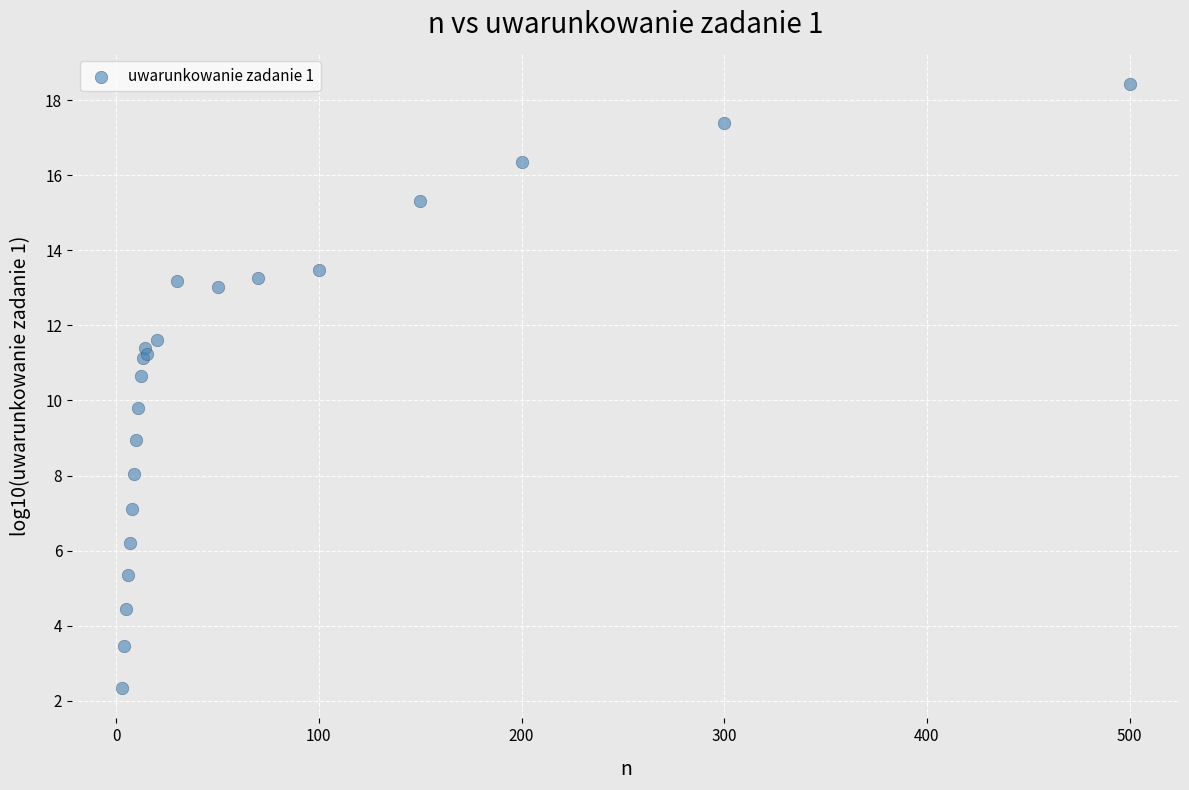

What Y value in the scatter plot is closest to 10?

9.8